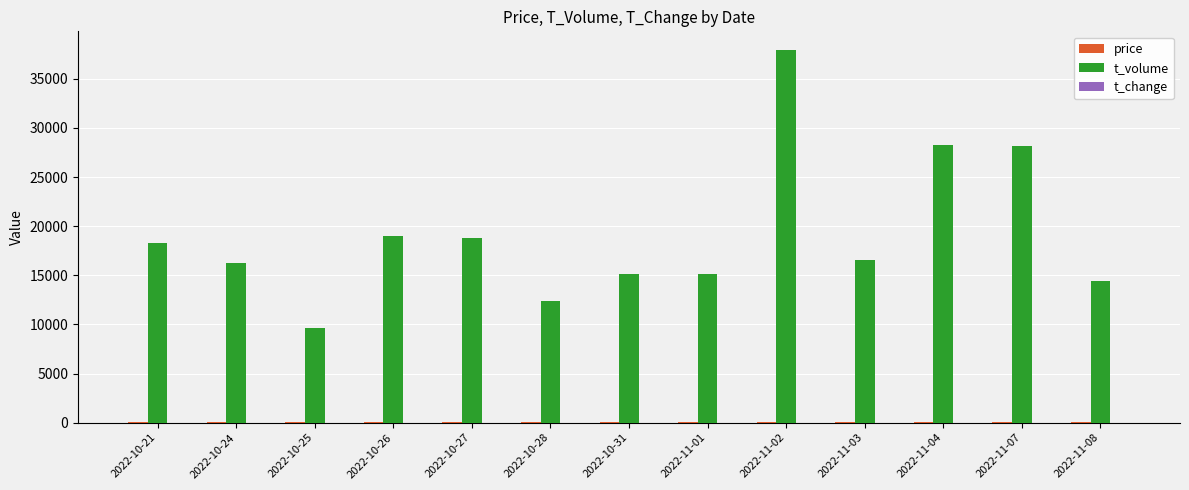

Count the number of categories in the chart.

13